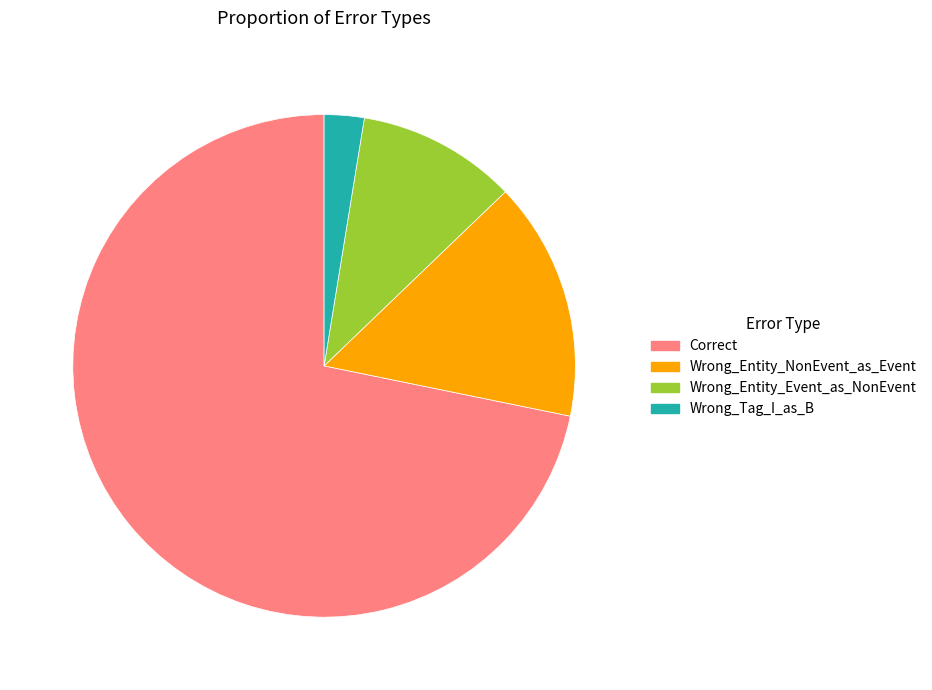

How many segments does this pie chart have?

4